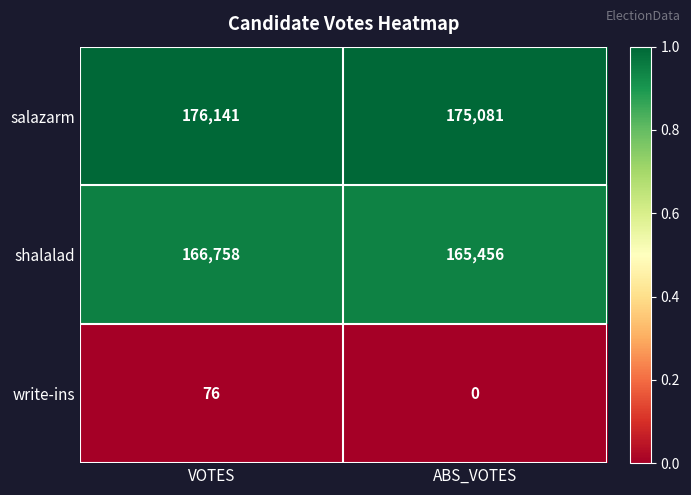

Which series has the largest total across all categories?

salazarm